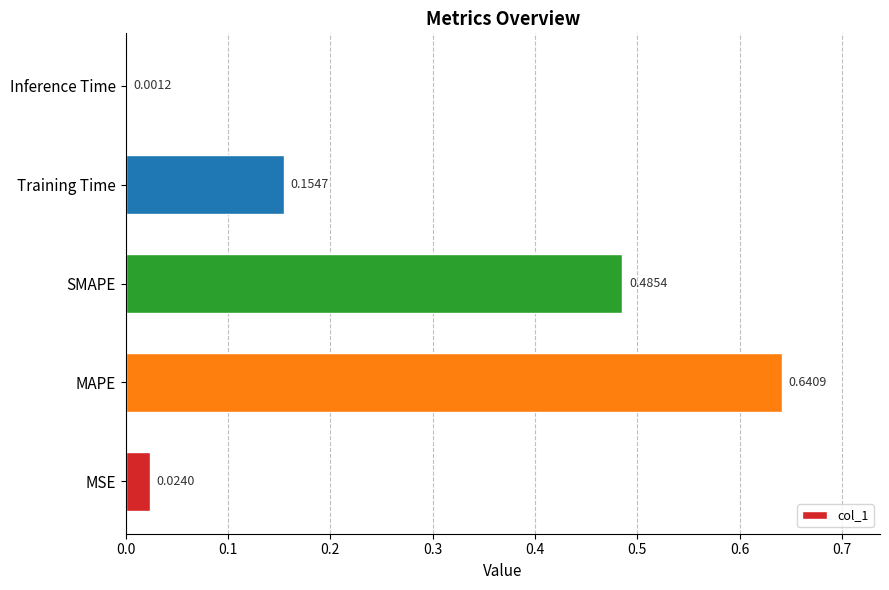

What is the sum of all values?

1.3